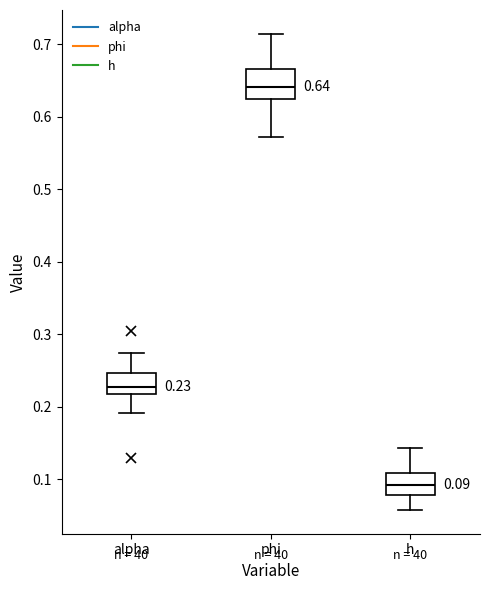

Comparing the boxes themselves (not the whiskers), which one is the tallest?

phi